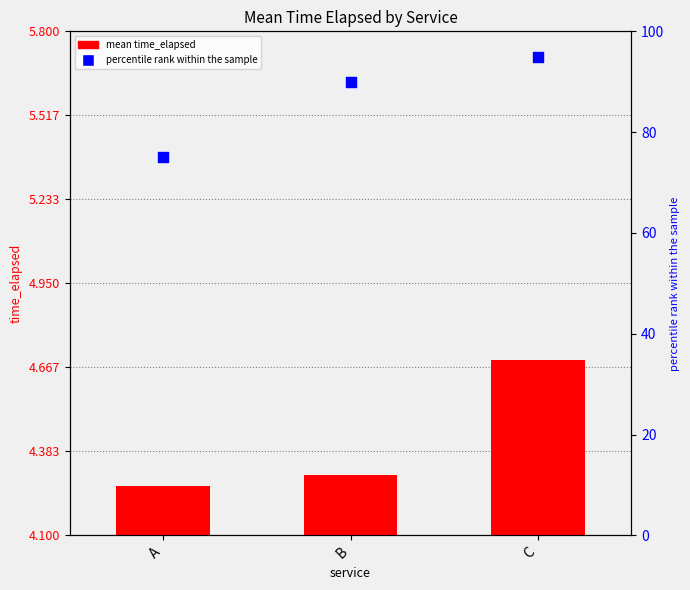

Which series contains the highest Y value?

percentile rank within the sample